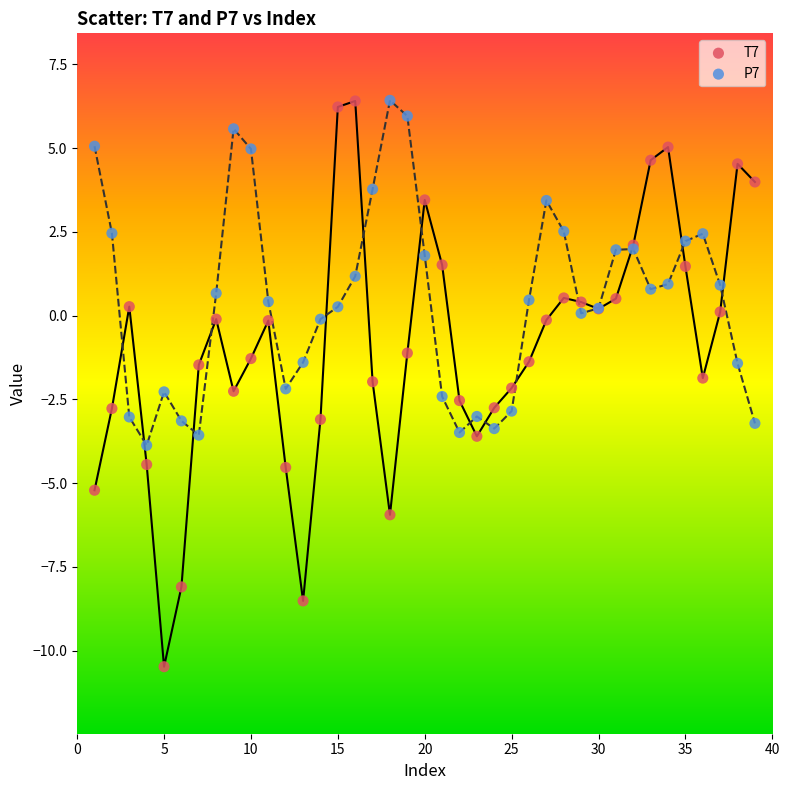

Which series reaches the minimum Y coordinate?

T7